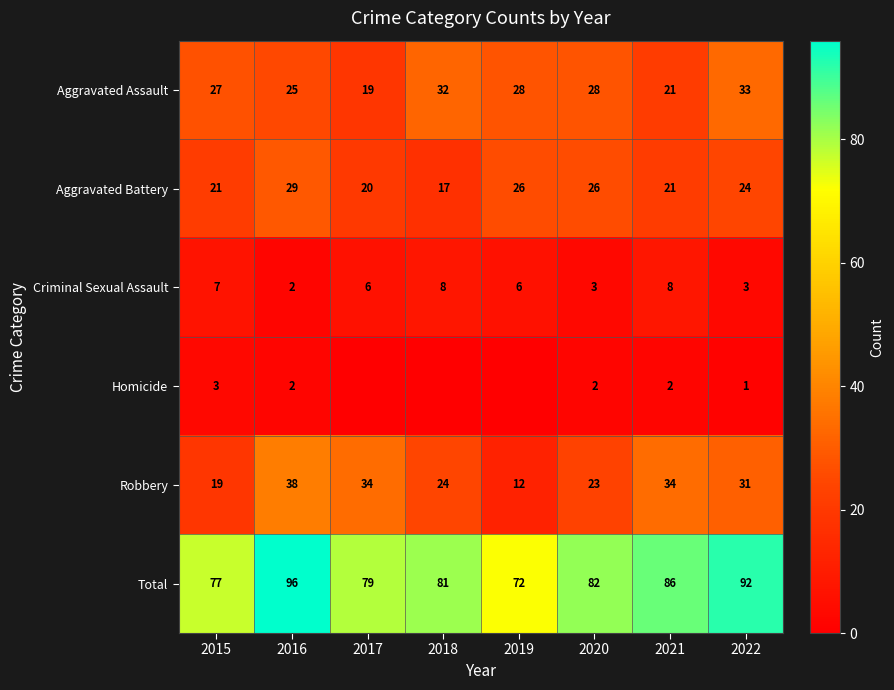

At 2020, list the series in order from smallest to largest.

Homicide, Criminal Sexual Assault, Robbery, Aggravated Battery, Aggravated Assault, Total